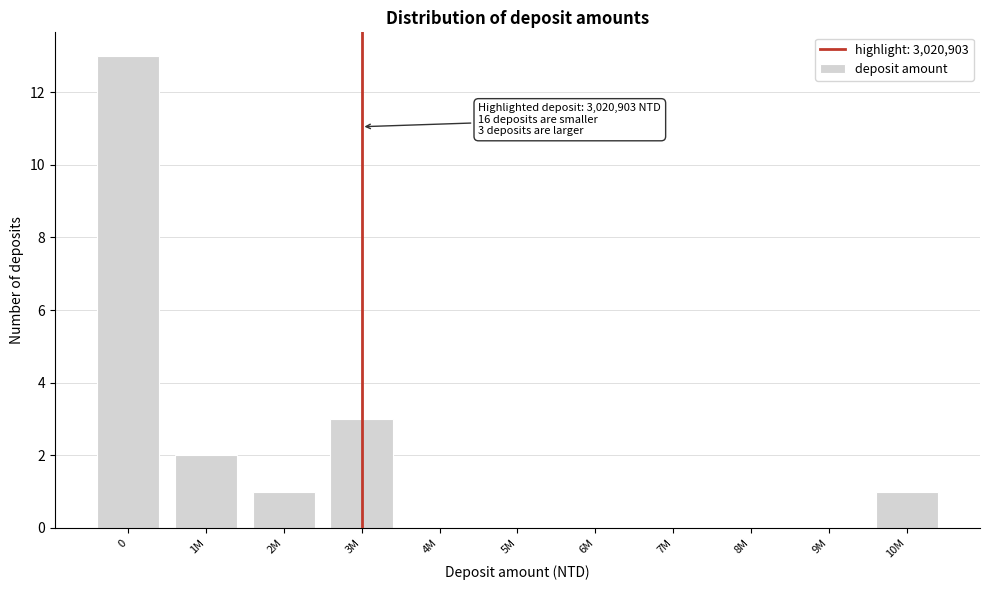

Reading left to right, what are all the values shown in this chart?

0=13	1M=2	2M=1	3M=3	4M=0	5M=0	6M=0	7M=0	8M=0	9M=0	10M=1